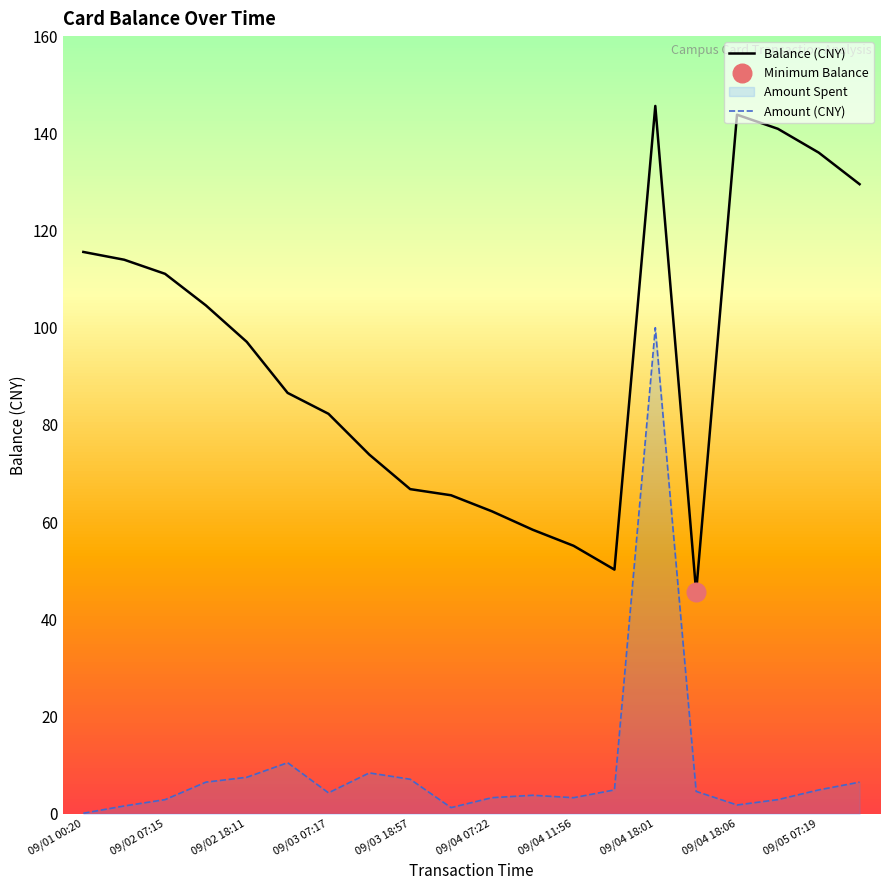

At which category is the sum across all series the highest?

09/04 18:01